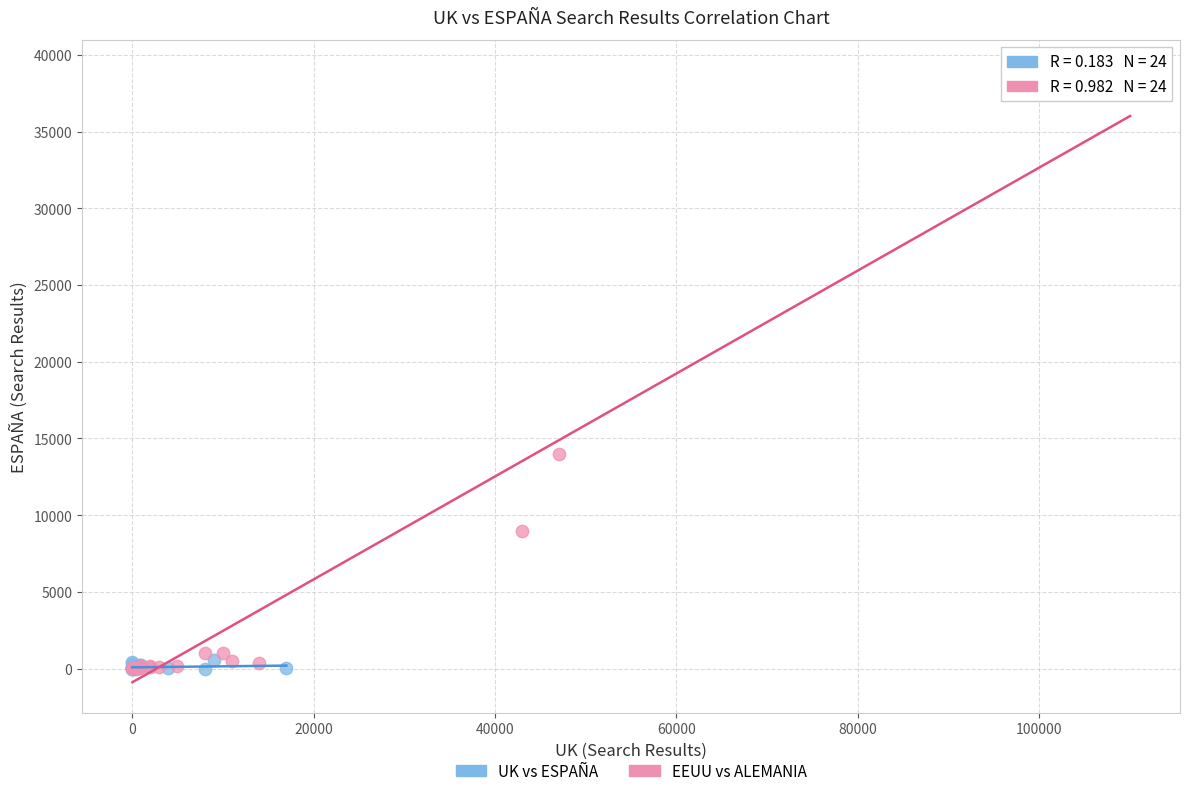

Which series contains the highest Y value?

EEUU vs ALEMANIA